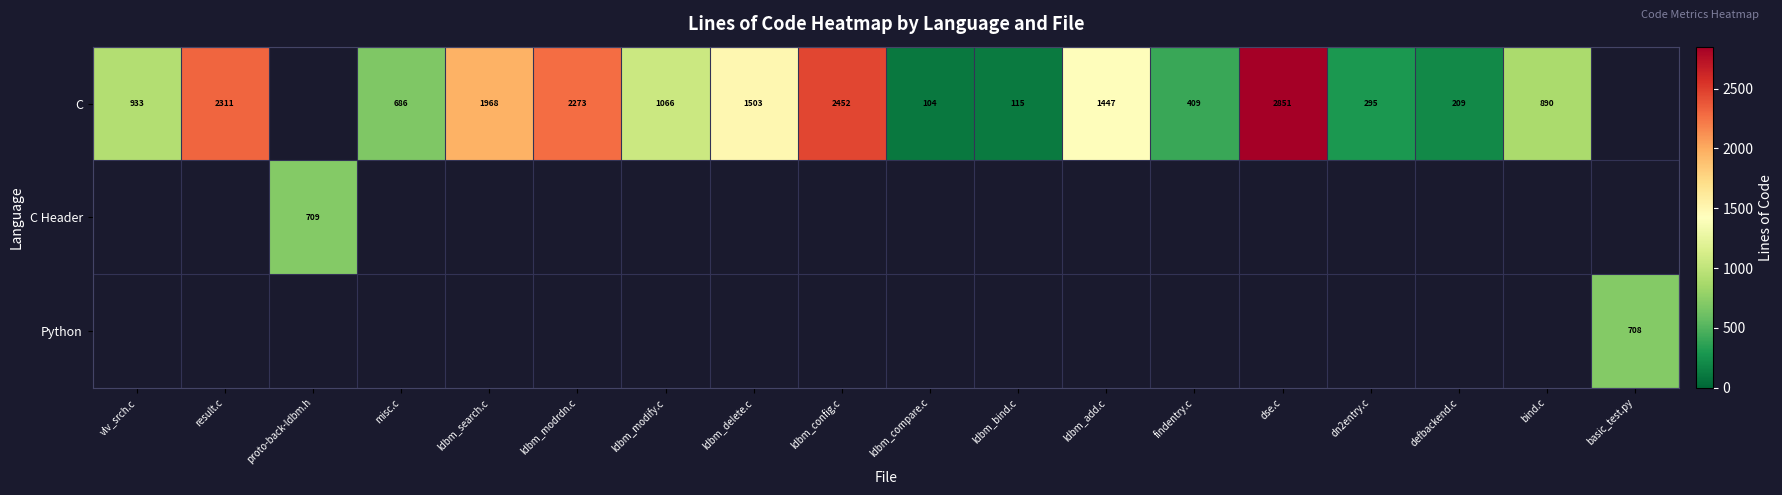

Between ldbm_config.c and dse.c, which is larger?

dse.c